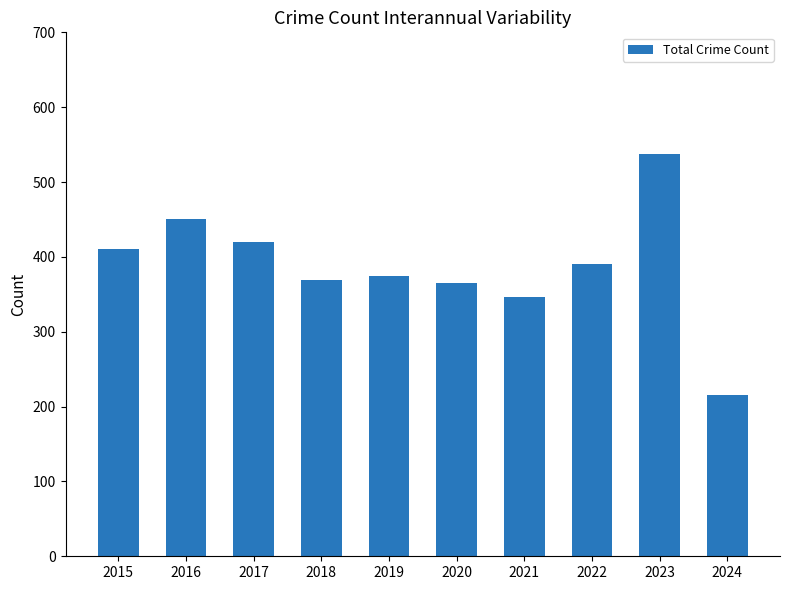

Reading left to right, list all the values displayed in this chart.

410	451	420	369	375	365	346	390	538	216